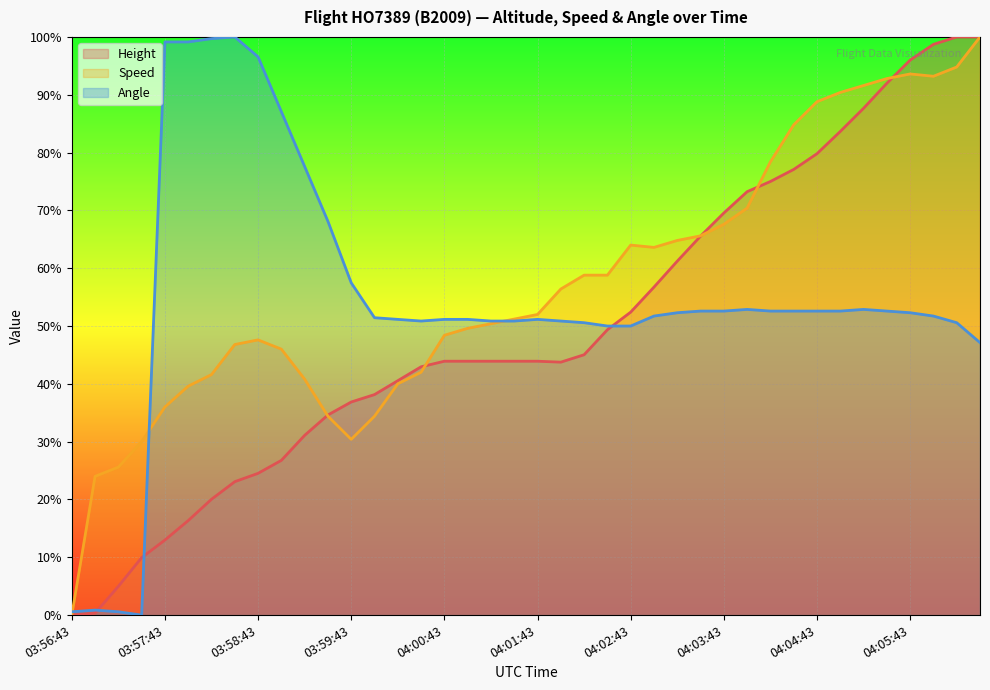

Count the number of categories in the chart.

40